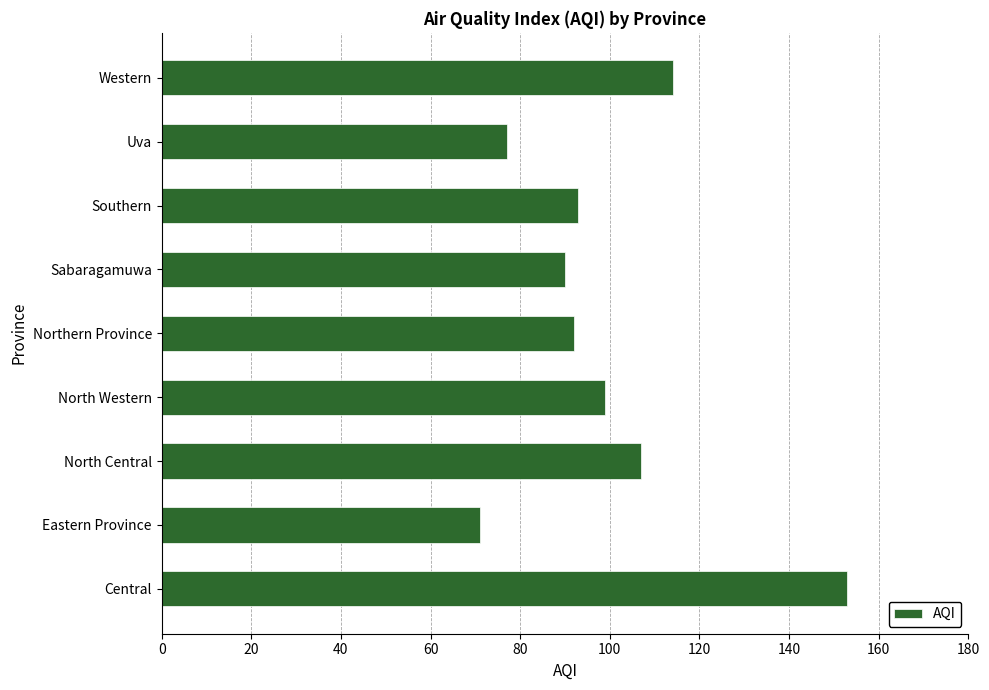

Approximately how many times larger is the value at Sabaragamuwa compared to North Western?

0.9